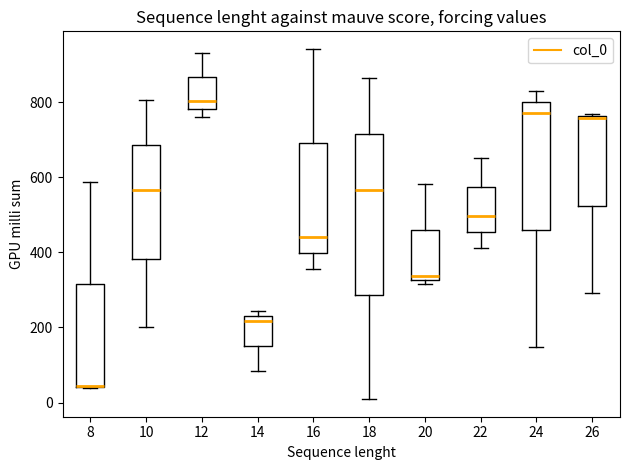

Reading left to right, read every box against the y-axis: the position of its median line, the range the box covers, and the ends of its whiskers. The values are not printed on the chart, so give them approximately, as read against the axis.

8: median 40 (drawn on the box's lower edge), box 40 to 320, whiskers 40 to 580
10: median 560, box 380 to 680, whiskers 200 to 800
12: median 800, box 780 to 860, whiskers 760 to 940
14: median 220, box 160 to 240, whiskers 80 to 240 (just above the box's upper edge)
16: median 440, box 400 to 700, whiskers 360 to 940
18: median 560, box 280 to 720, whiskers 0 to 860
20: median 340, box 320 to 460, whiskers 320 (just below the box's lower edge) to 580
22: median 500, box 460 to 580, whiskers 420 to 660
24: median 780, box 460 to 800, whiskers 140 to 840
26: median 760, box 520 to 760, whiskers 300 to 760